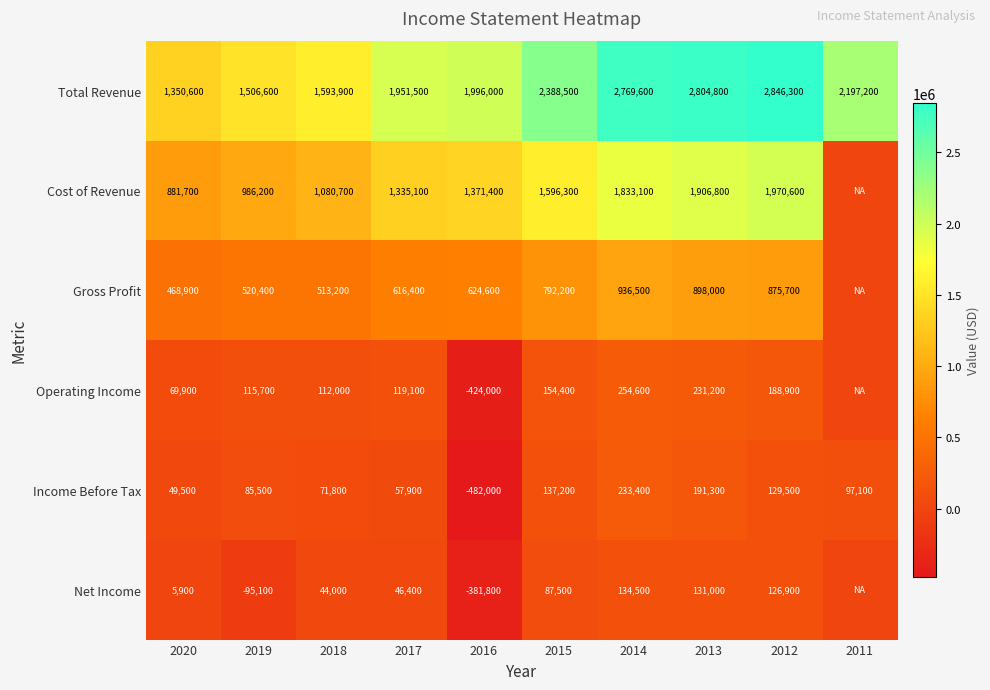

At 2015, list the series in order from largest to smallest.

Total Revenue, Cost of Revenue, Gross Profit, Operating Income, Income Before Tax, Net Income